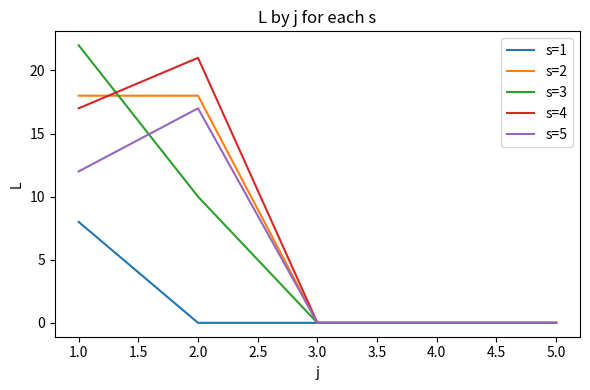

True or false: s=4 and s=2 cross at least once.

True